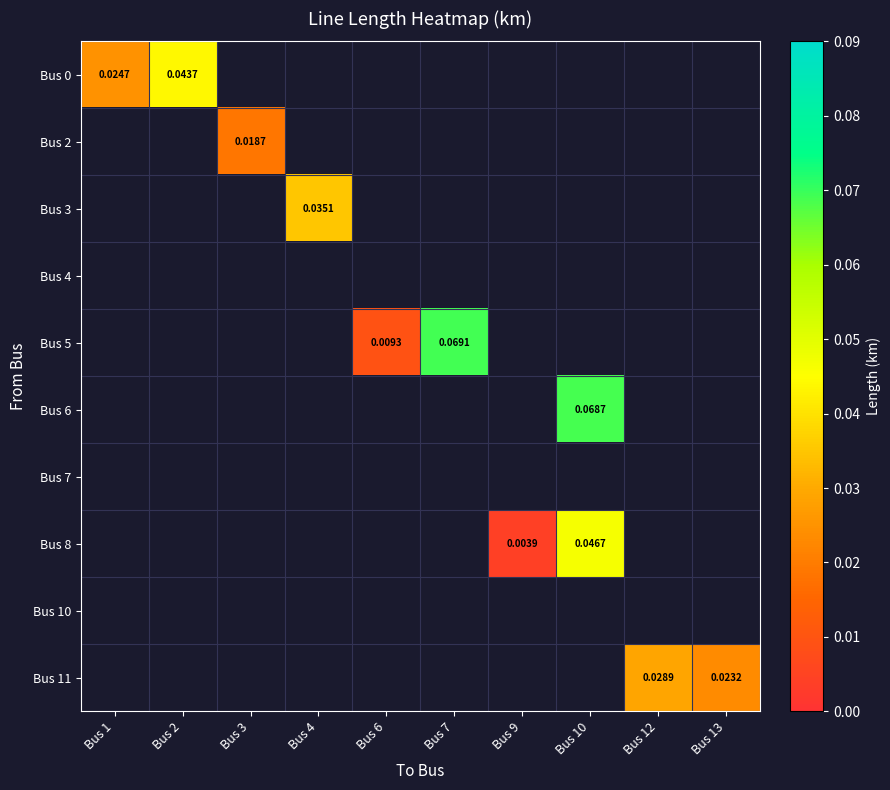

What is the total value across all series at Bus 7?

0.1